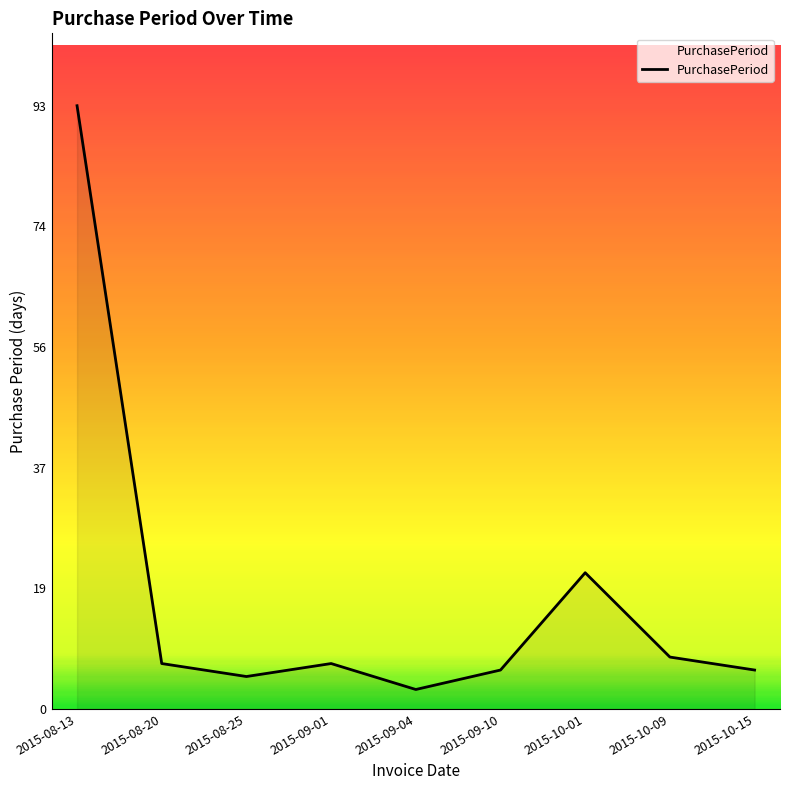

What position from the right is 2015-09-01?

6